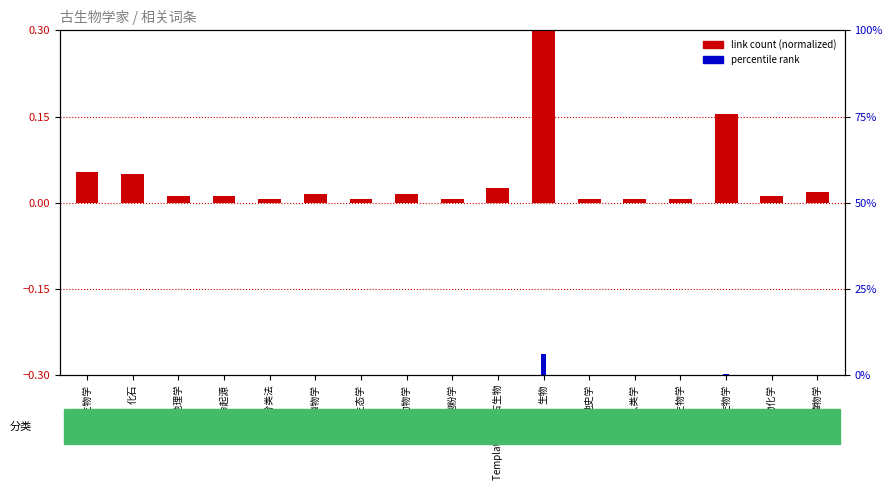

Reading left to right, transcribe all the data shown in this chart.

link count (normalized): 古生物学=0.1	化石=0.0	生物地理学=0.0	生命起源=0.0	生物分类法=0.0	古植物学=0.0	古生态学=0.0	古动物学=0.0	孢粉学=0.0	Template talk-古生物=0.0	生物=0.3	地史学=0.0	古人类学=0.0	天体生物学=0.0	生物学=0.2	生物化学=0.0	植物学=0.0
percentile rank: 古生物学=0.0	化石=0.0	生物地理学=0.0	生命起源=0.0	生物分类法=0.0	古植物学=0.0	古生态学=0.0	古动物学=0.0	孢粉学=0.0	Template talk-古生物=0.0	生物=0.1	地史学=0.0	古人类学=0.0	天体生物学=0.0	生物学=0.1	生物化学=0.0	植物学=0.0